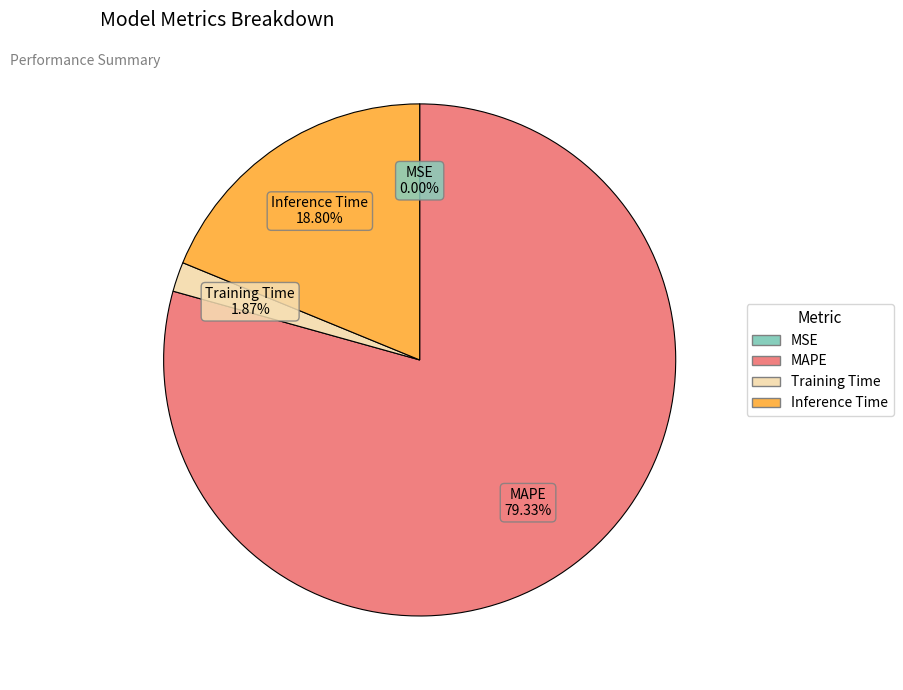

Approximately how many times larger is the value at MAPE compared to Inference Time?

4.2